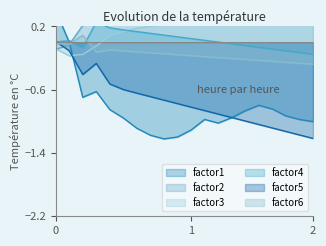

How many lines are shown in the chart?

6